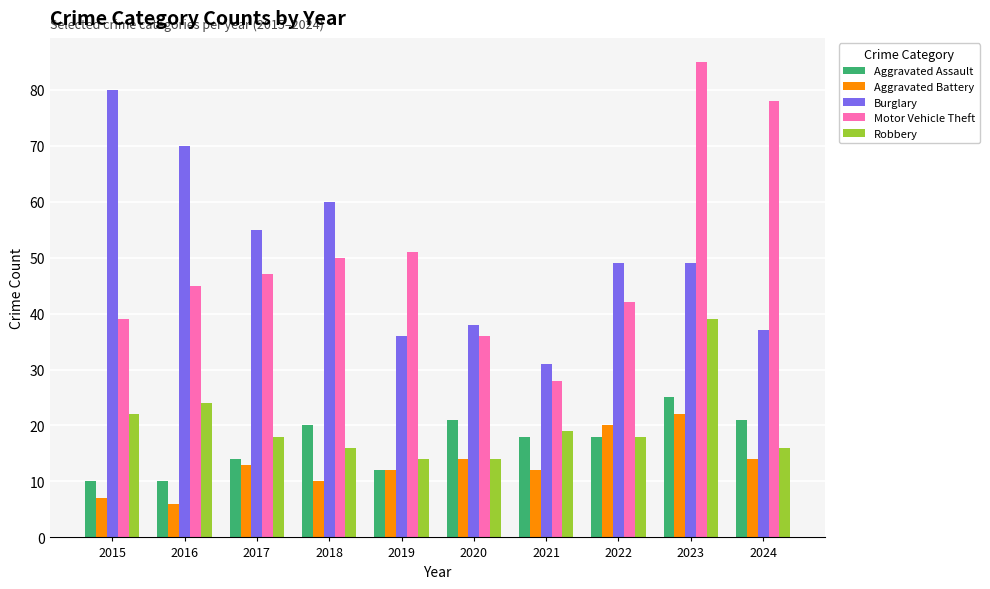

Is the value of Robbery at 2019 greater than the value of Burglary at 2018?

No